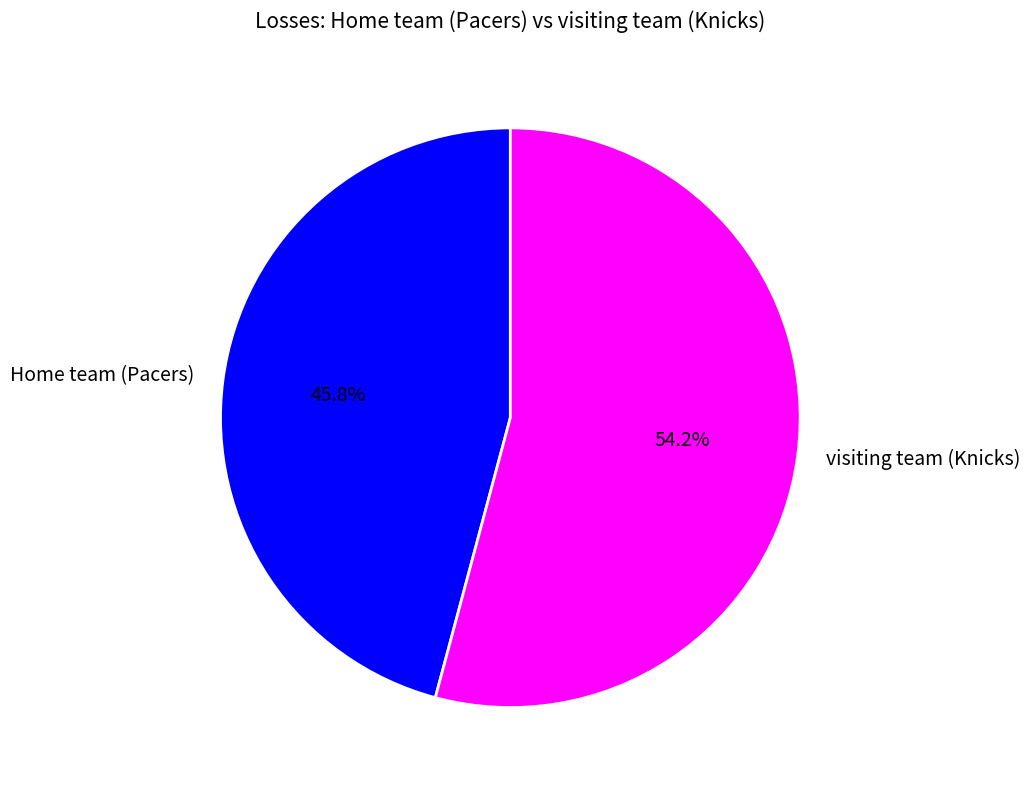

To the nearest percent, what is the combined percentage of Home team (Pacers) and visiting team (Knicks)?

100%